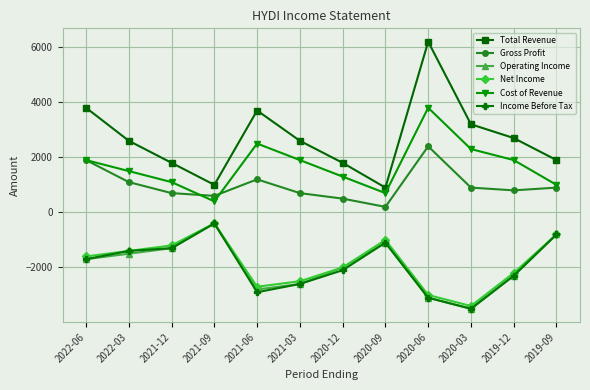

What is the smallest value displayed?

-3500